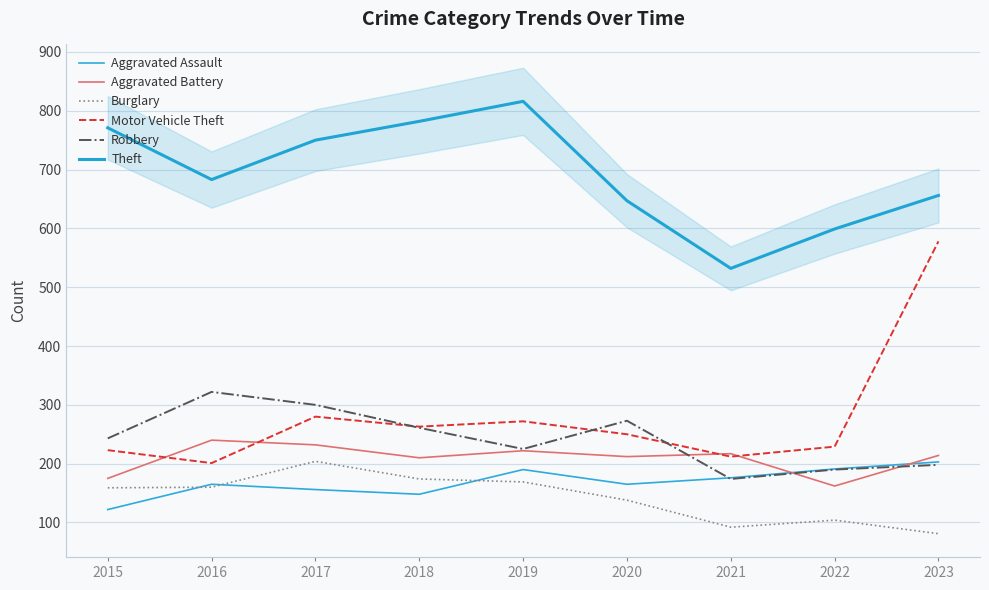

Which has a higher value, 2020 or 2021?

2021